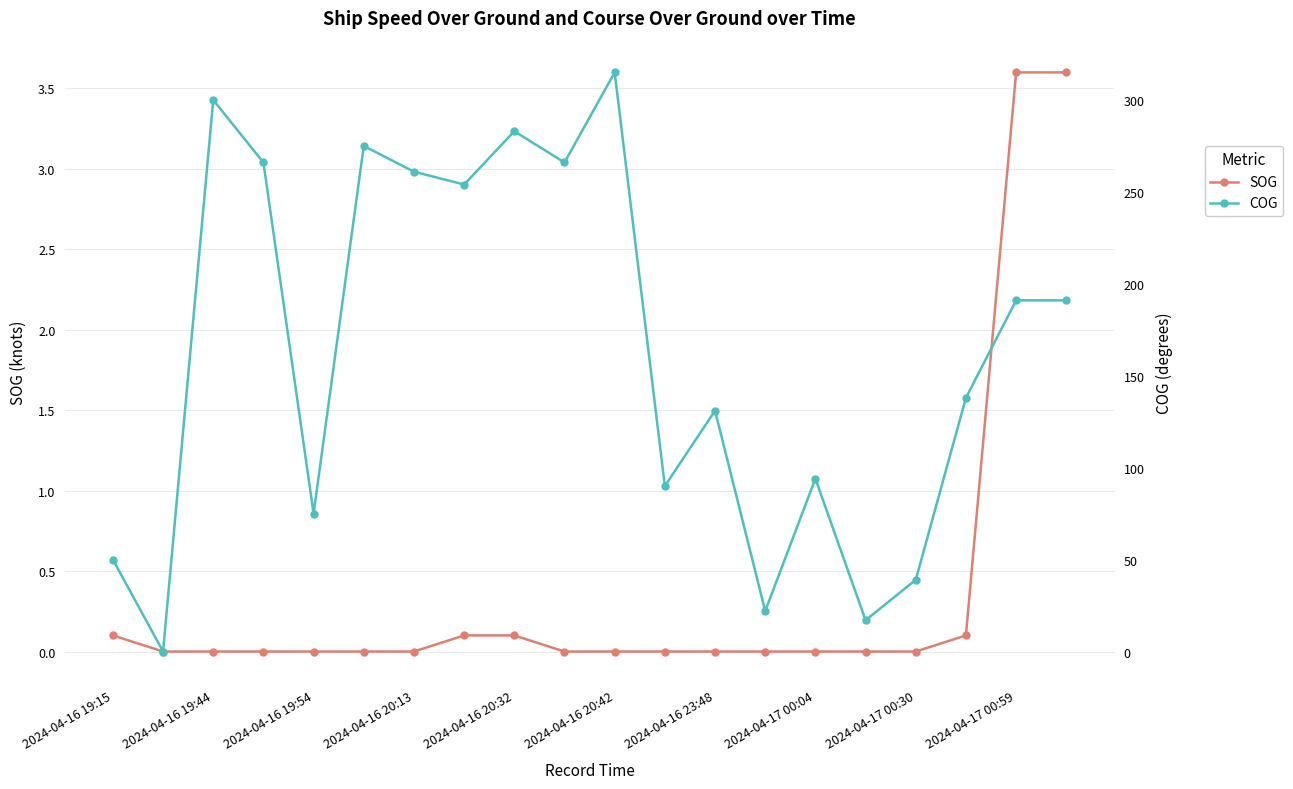

What is the value of the COG point at the 16th from the left?

17.0